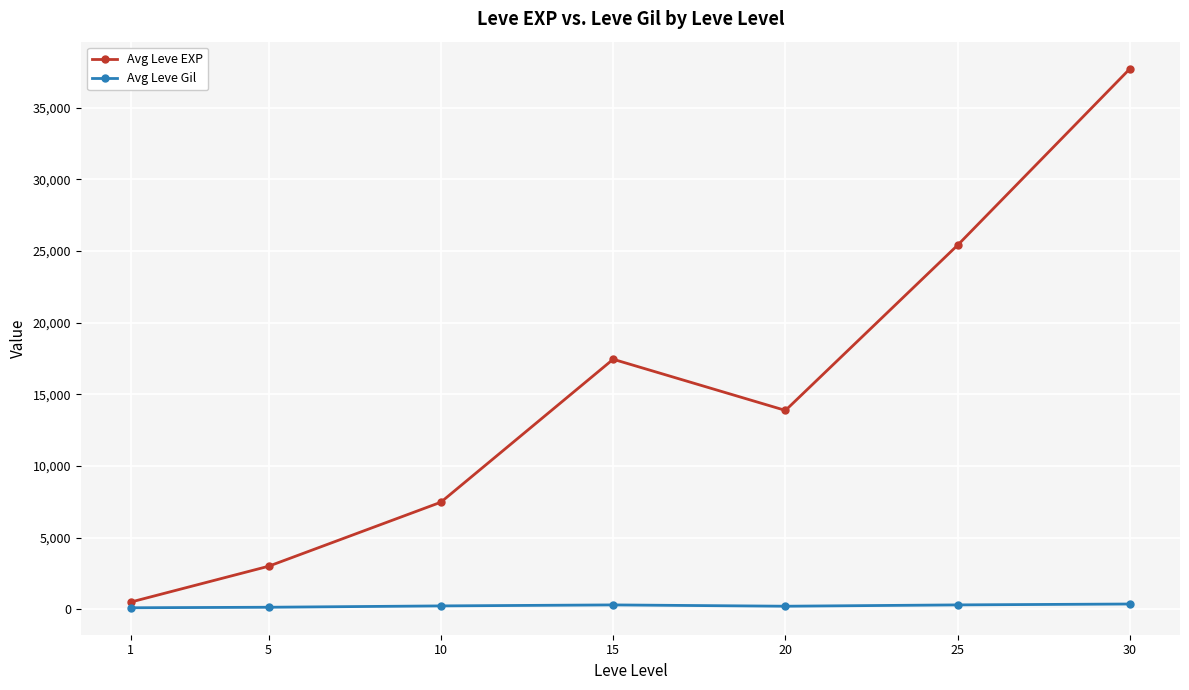

True or false: Avg Leve EXP has more than 0 points higher than both neighbors.

True